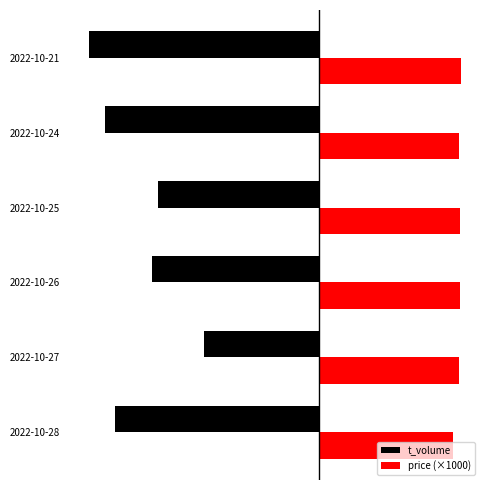

What is the lowest value of the t_volume series?

-6455